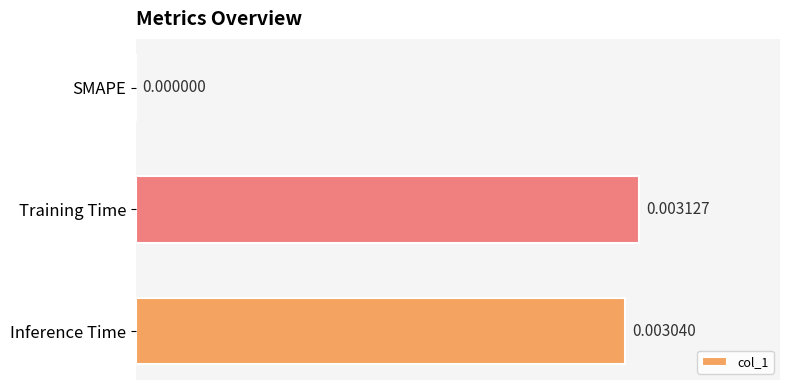

Where is the data nearest to the value 0?

SMAPE